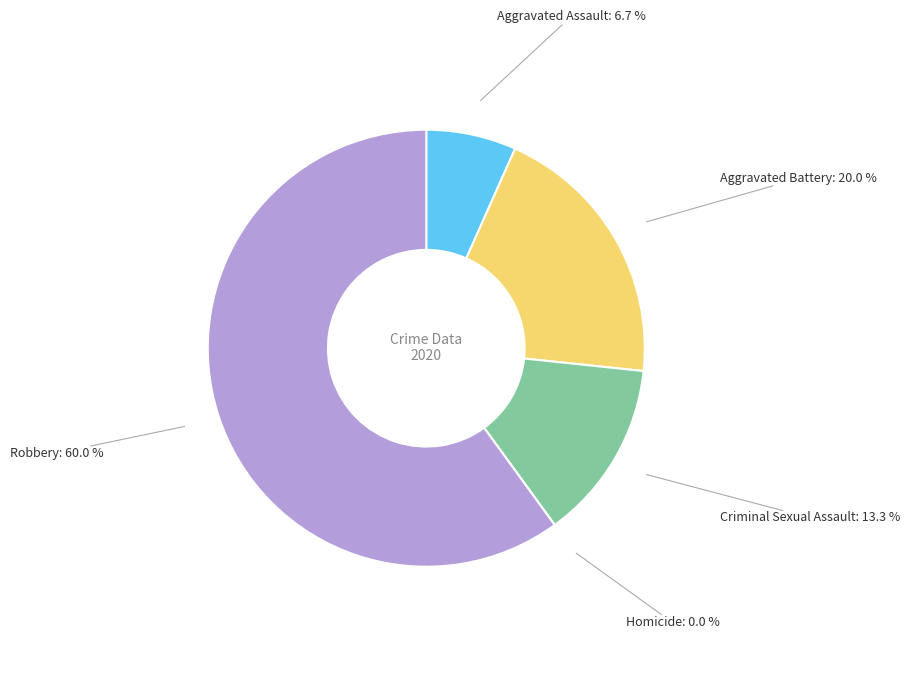

Between Aggravated Battery and Robbery, which is larger?

Robbery